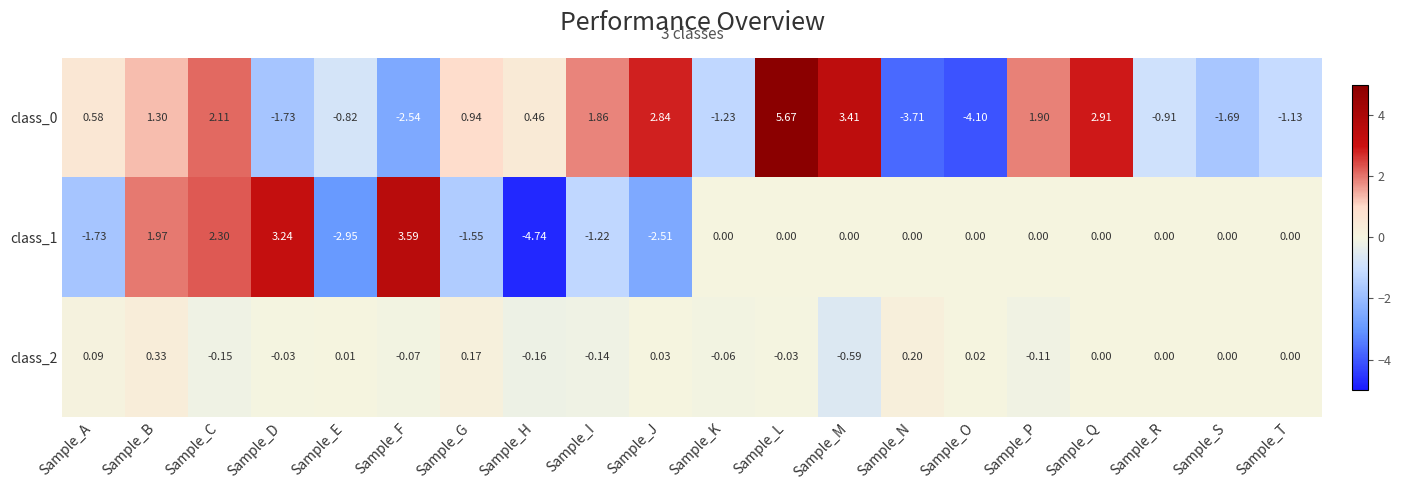

Where does the class_2 series first go above 0?

Sample_A